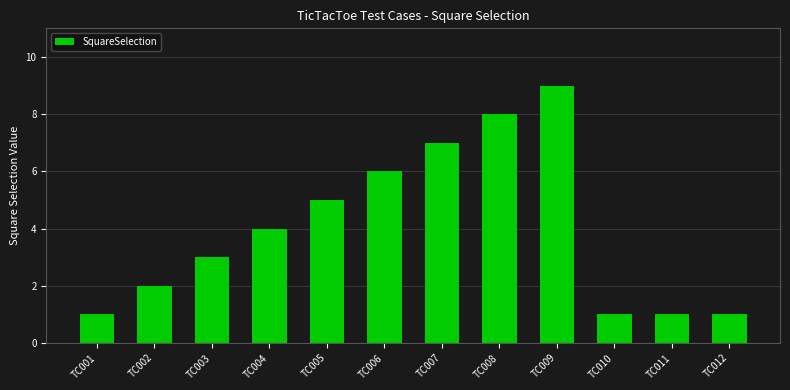

What is the ratio of the value at TC009 to the value at TC006?

1.5